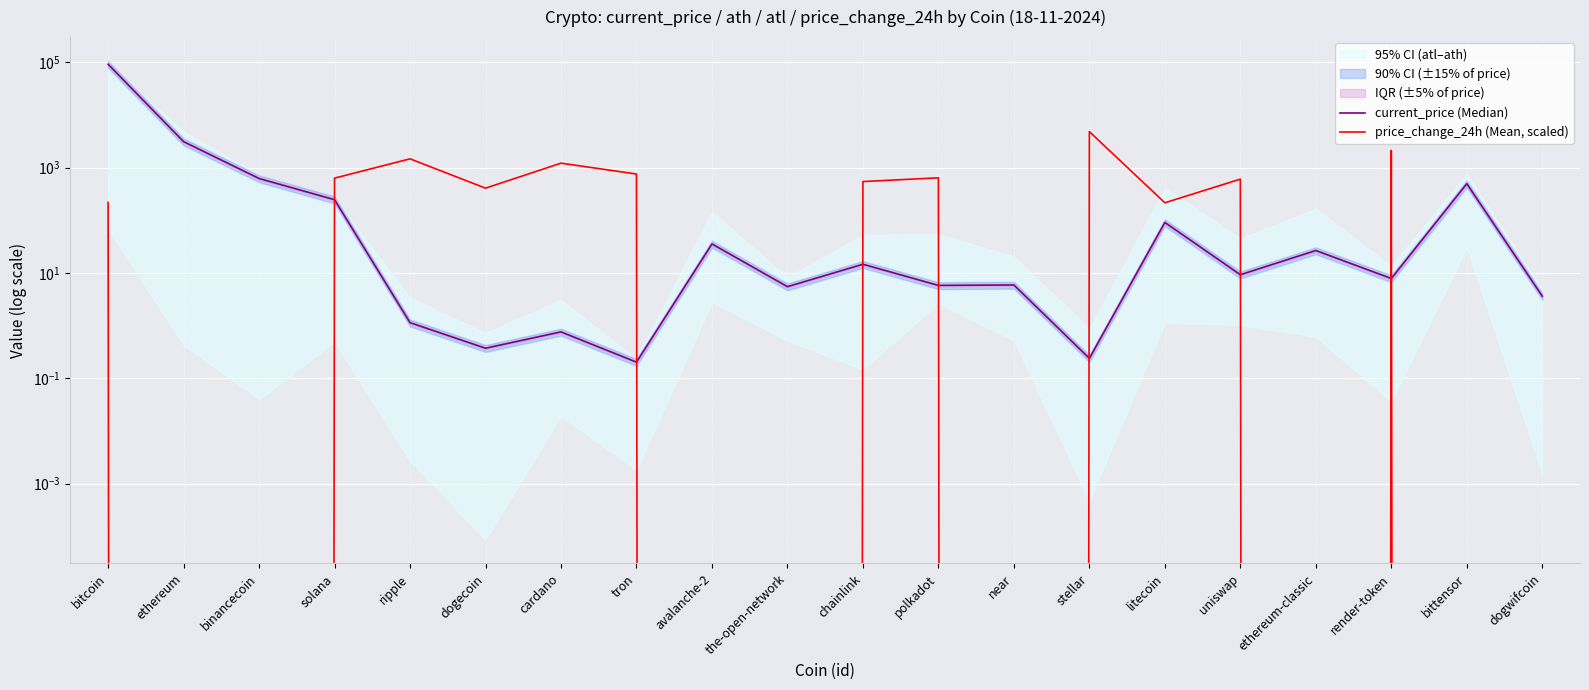

Is it true that price_change_24h (Mean, scaled) equals 756.7 at tron?

True